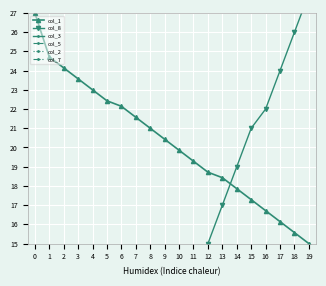

How many col_7 values are between 1 and 2?

18